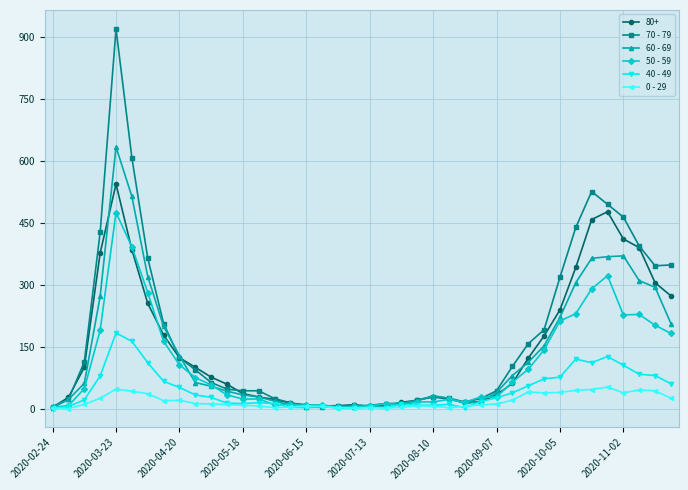

Which series has the largest total across all categories?

70 - 79